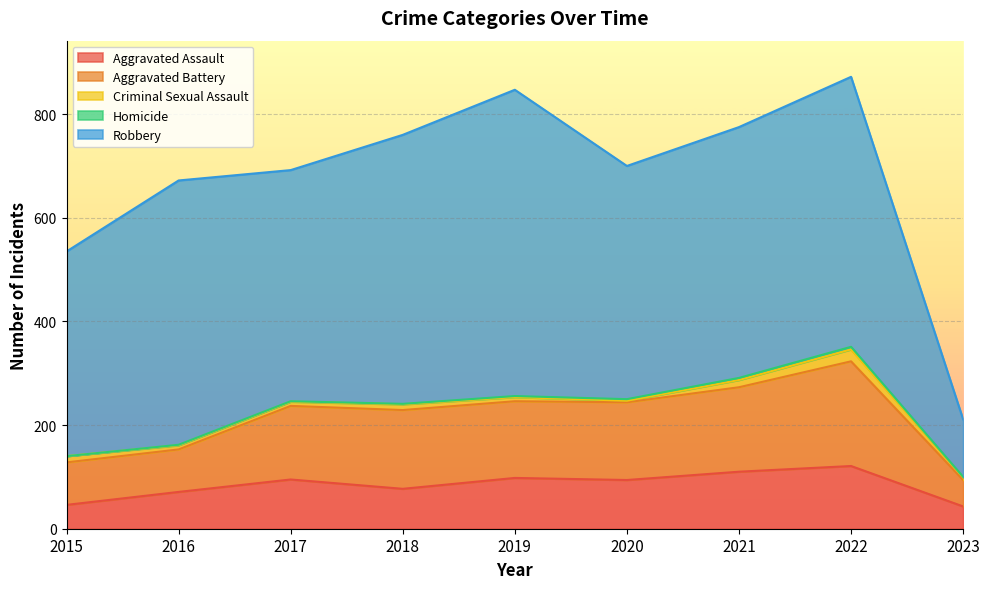

True or false: Aggravated Assault has a value of 171 at 2019.

False